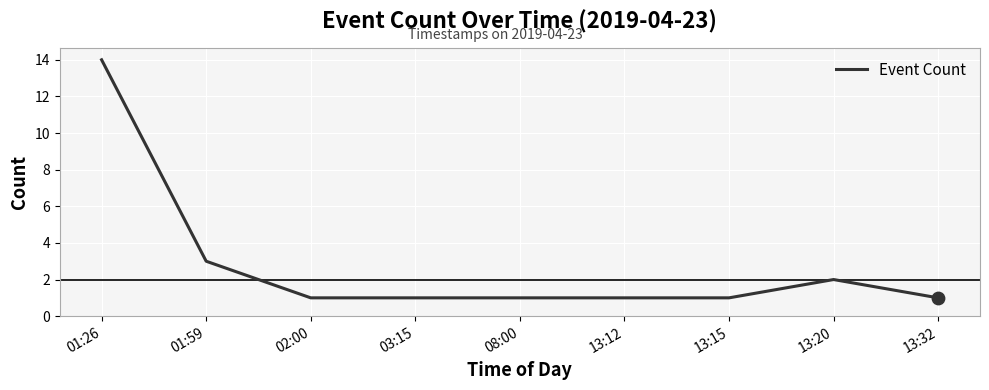

Between 08:00 and 13:20, which is larger?

13:20